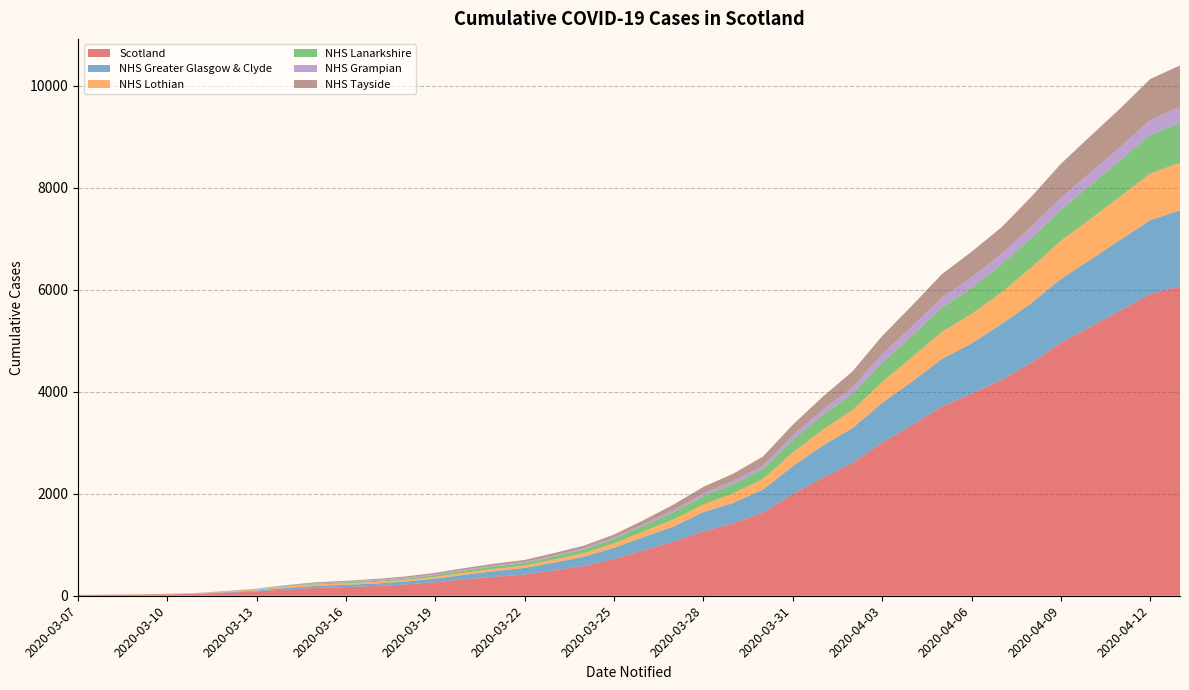

Reading left to right, extract all data points from this chart.

Scotland: 16	21	23	27	36	60	84	123	155	170	191	221	266	322	373	416	499	584	719	894	1059	1264	1417	1632	1993	2310	2602	3001	3345	3706	3961	4229	4565	4957	5275	5590	5912	6067
NHS Greater Glasgow & Clyde: 0	0	0	0	5	10	20	31	39	44	49	57	71	91	110	130	152	183	221	258	299	376	401	449	547	632	682	779	851	931	984	1094	1166	1251	1314	1387	1449	1486
NHS Lothian: 0	0	5	7	8	11	19	25	28	29	30	33	35	40	44	46	59	70	88	111	139	151	188	208	269	311	356	408	476	534	577	621	700	747	799	856	915	932
NHS Lanarkshire: 0	0	0	0	0	7	7	10	16	20	21	25	33	41	49	49	58	75	87	114	140	165	184	197	244	284	320	377	427	478	512	547	575	607	662	707	758	784
NHS Grampian: 0	0	0	6	6	7	9	9	12	12	18	18	18	19	20	23	24	24	29	31	45	52	62	66	86	108	128	173	177	194	209	210	223	236	251	261	291	313
NHS Tayside: 0	0	0	0	0	0	0	11	15	17	20	24	27	31	34	38	47	48	57	76	107	127	141	177	214	254	307	353	410	457	499	516	586	667	712	753	803	812